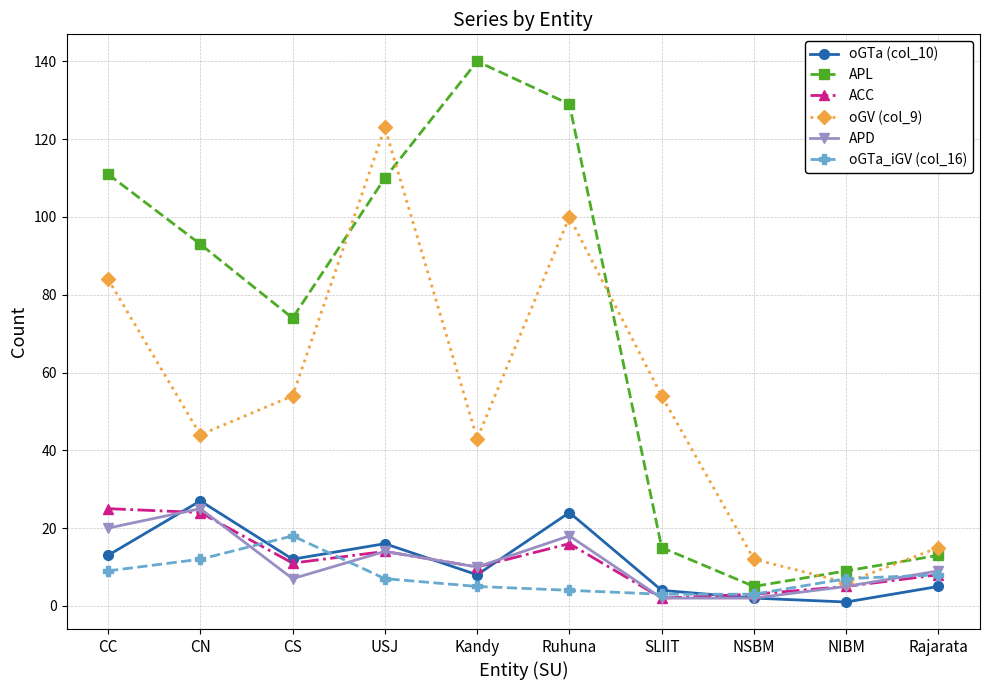

How many data points does each series have?

10